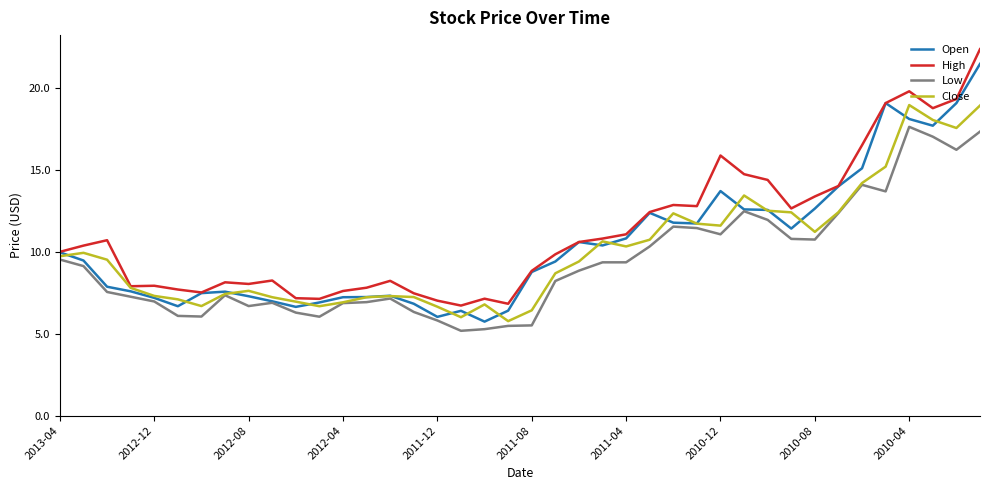

True or false: Low and High cross at least once.

False